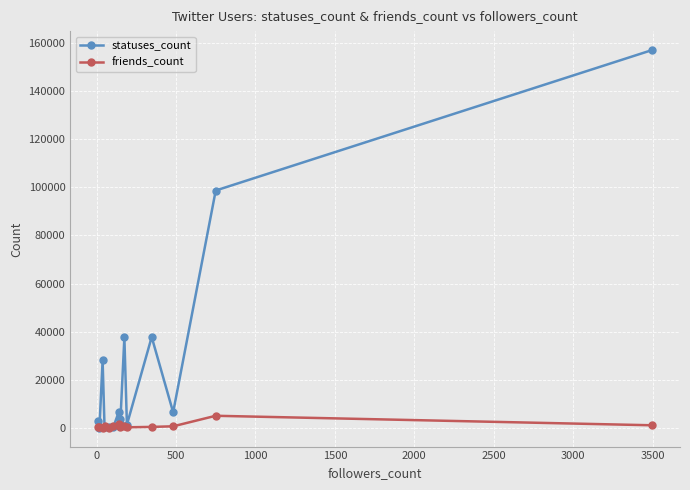

List the series in order of their peak value, lowest first.

friends_count, statuses_count